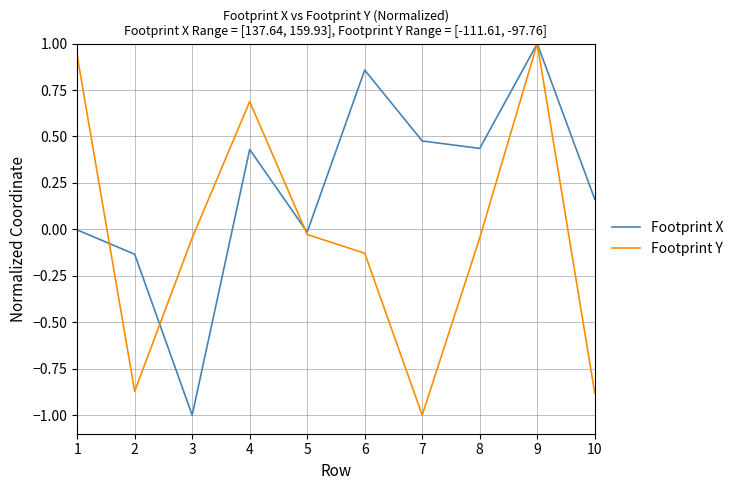

What is the lowest value of the Footprint X series?

-1.0